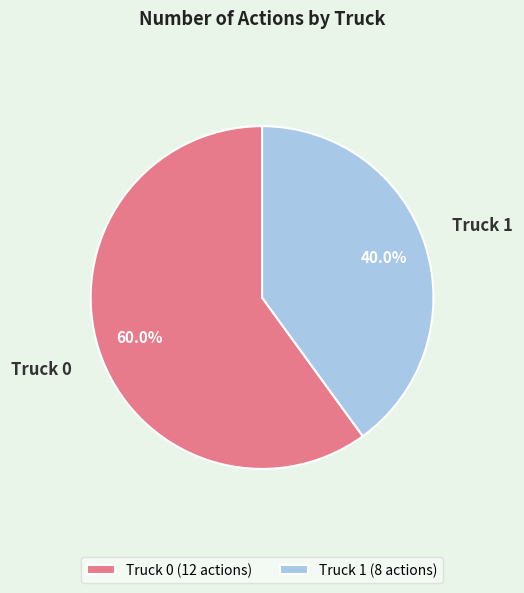

How many slices are in this pie chart?

2